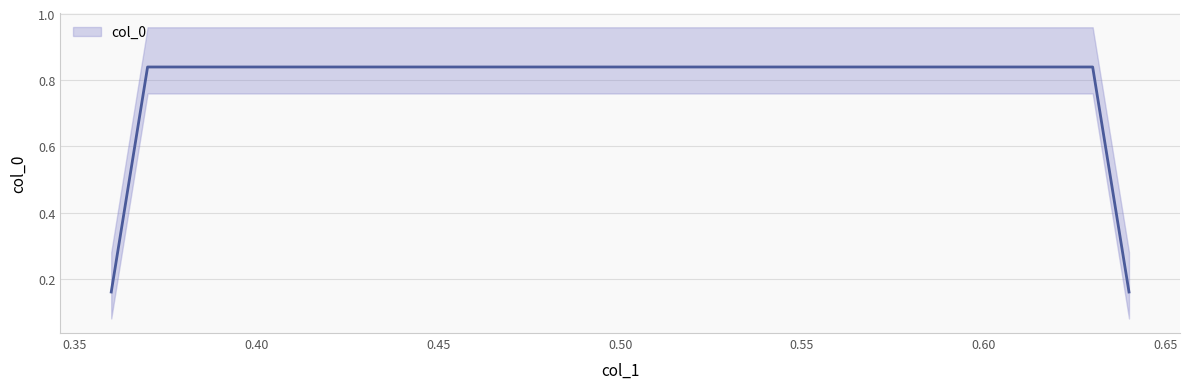

What is the change in value from 0.36 to 0.37?

+0.7